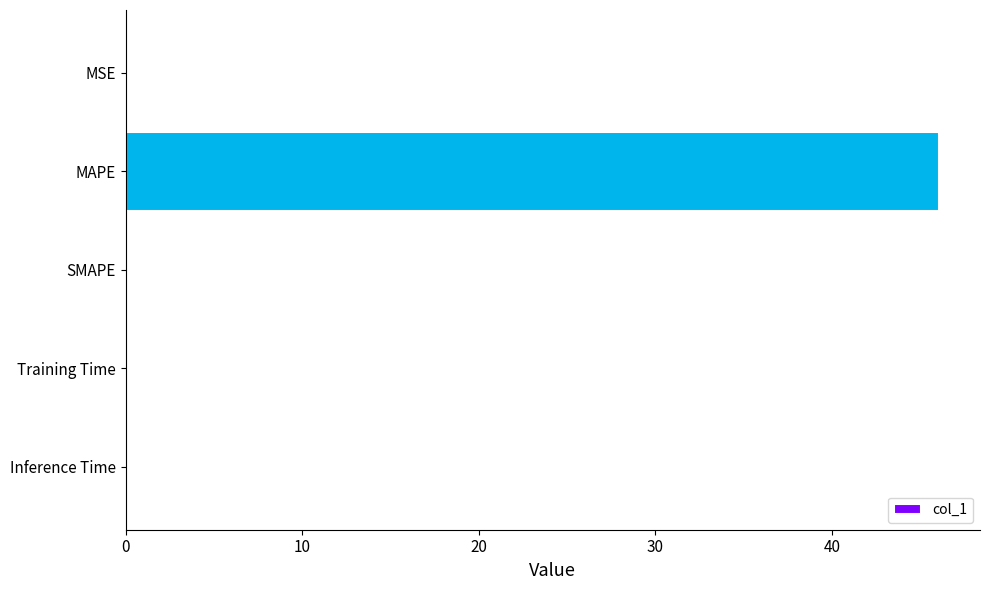

Which has a higher value, SMAPE or MAPE?

MAPE